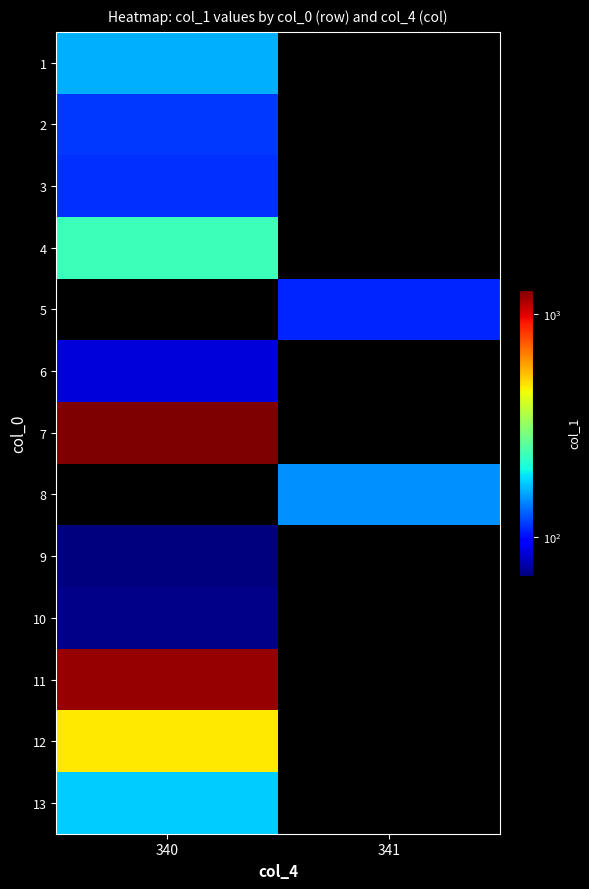

What is the minimum value shown in the chart?

66.7